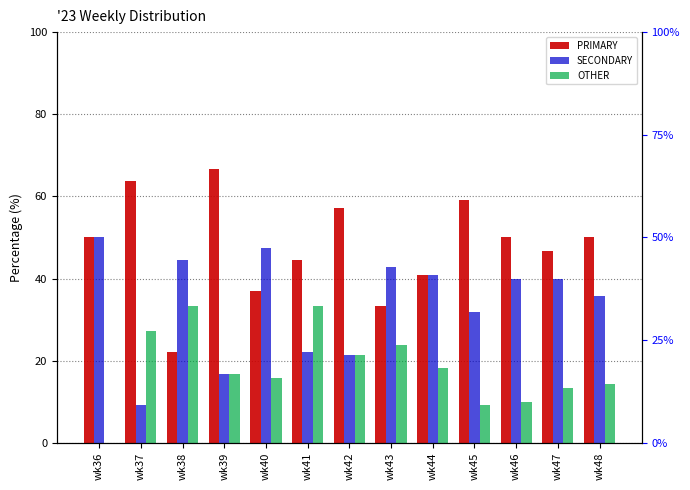

At which category is the sum across all series the highest?

wk39